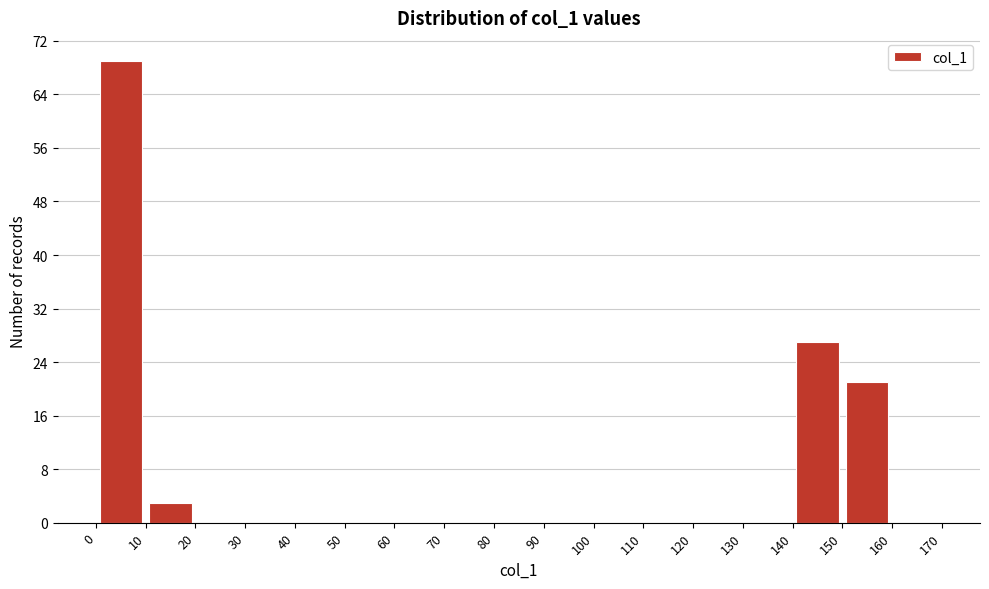

Over which range of the x-axis is the bar tallest?

0 to 10